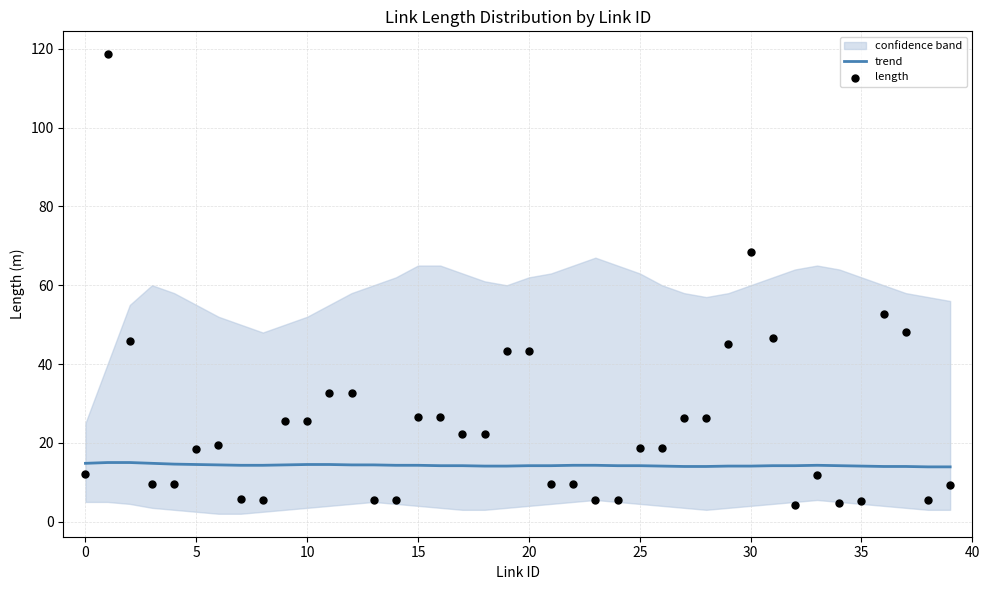

Which series reaches the maximum Y coordinate?

length